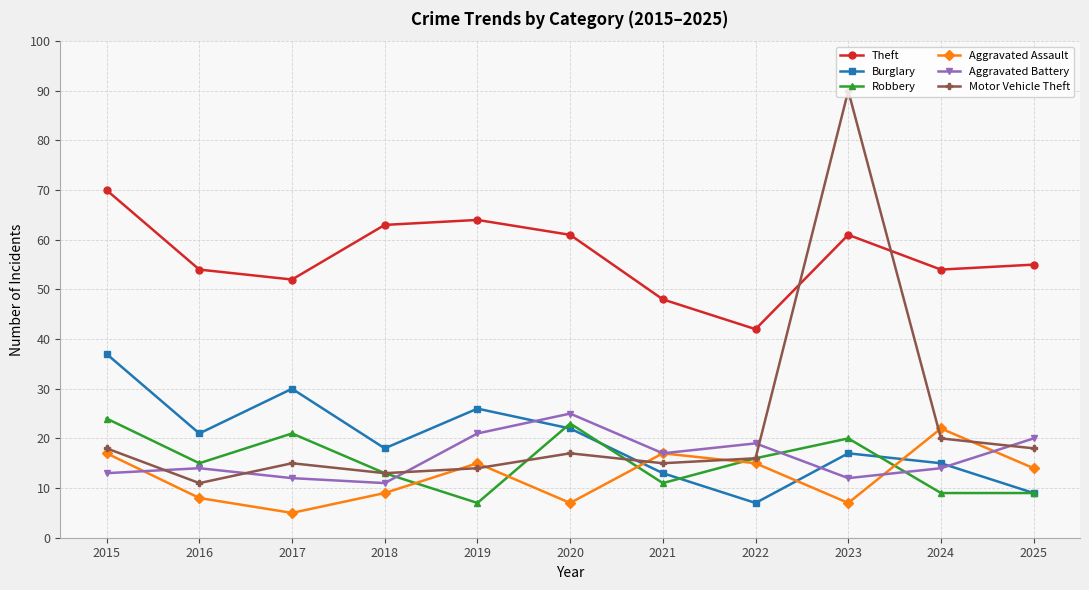

The value of Motor Vehicle Theft at 2023 is 143. True or false?

False